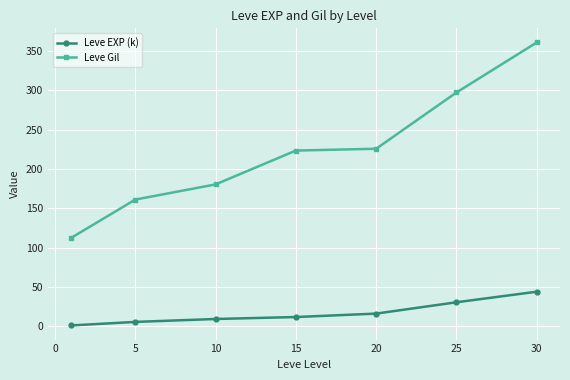

List the series in order of their peak value, lowest first.

Leve EXP (k), Leve Gil